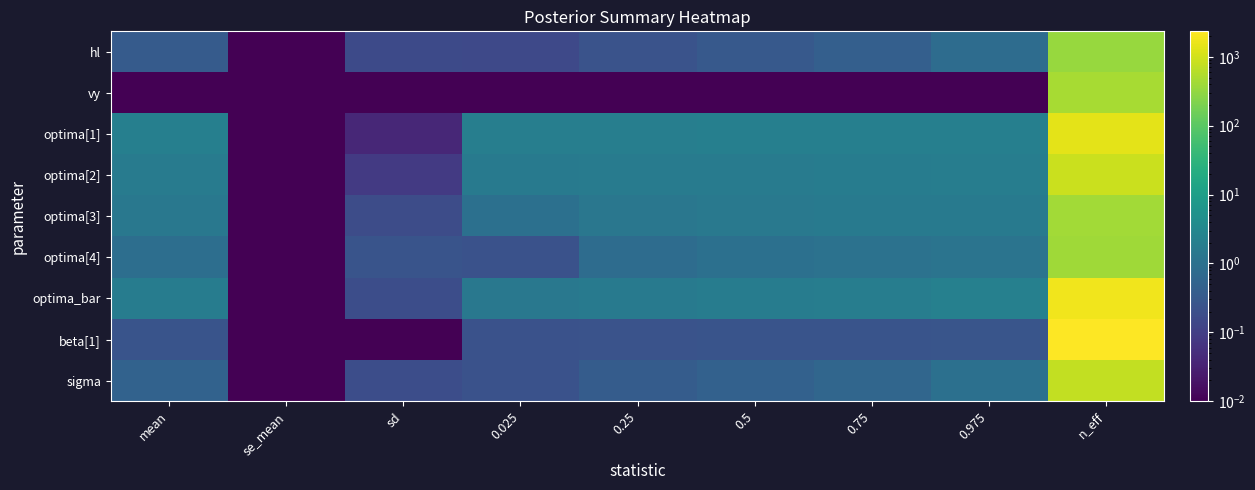

Which series has the largest total across all categories?

beta[1]